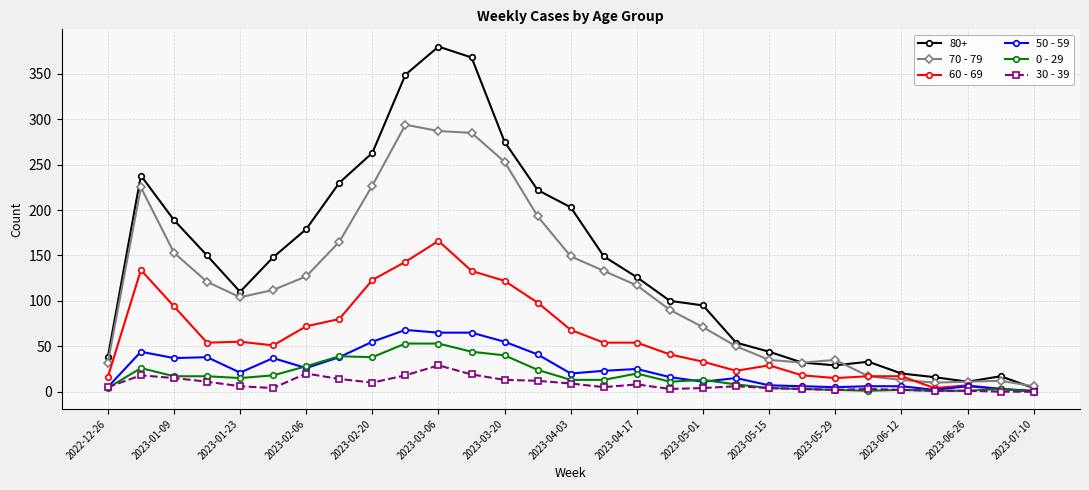

How many data points does each series have?

29